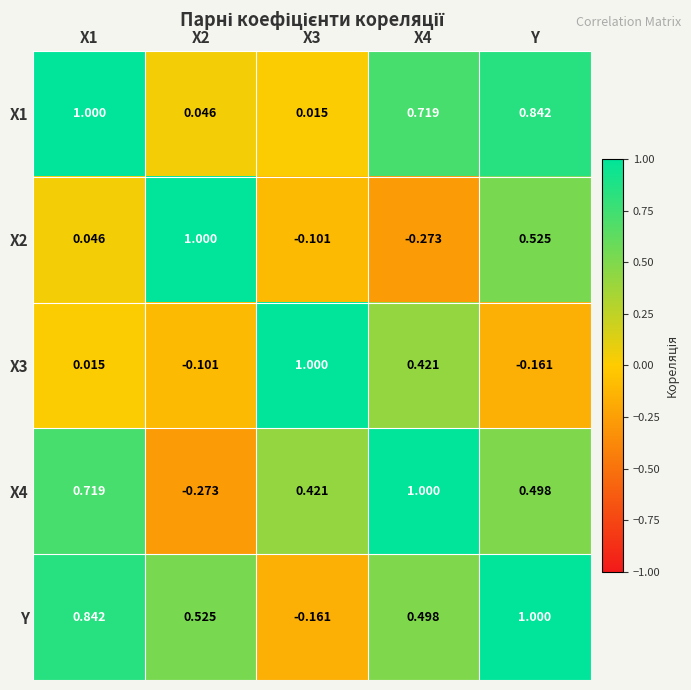

Which series has the largest total across all categories?

Y